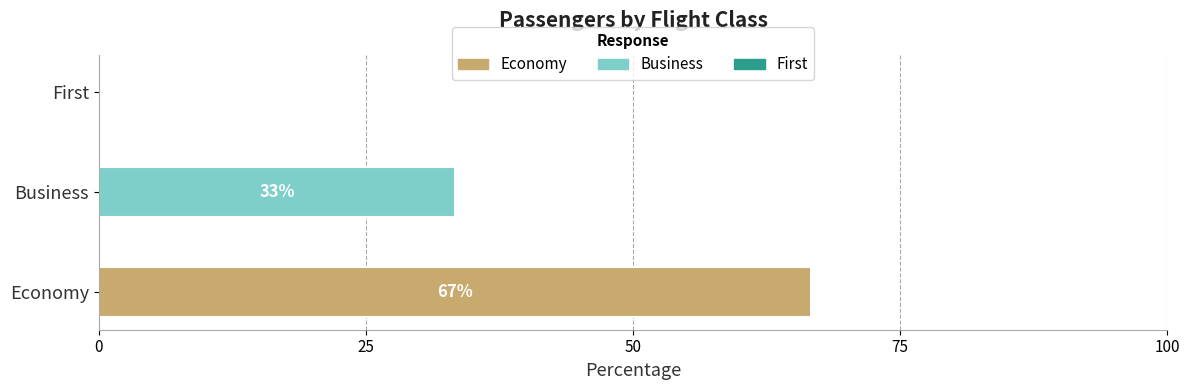

Rank the series by their maximum value, from highest to lowest.

Economy, Business